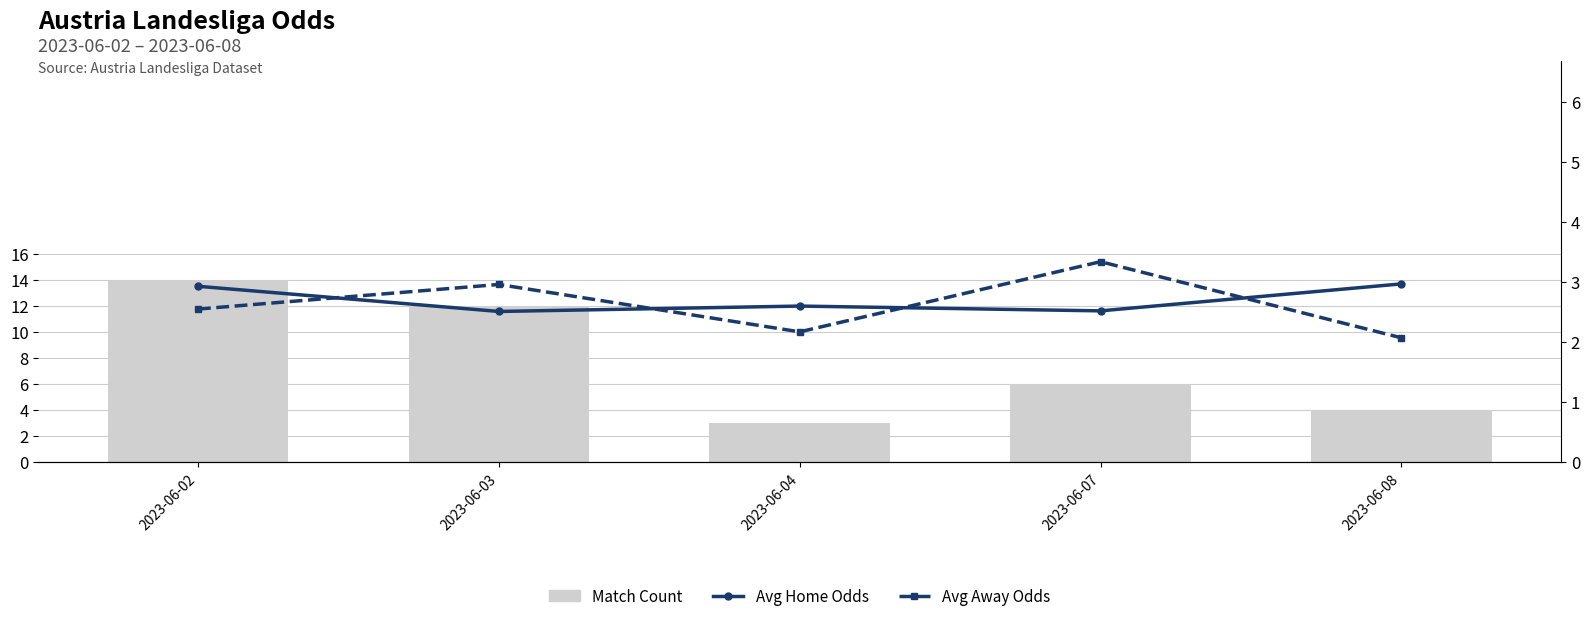

What is the sum of the Avg oddH values at 2023-06-02 and 2023-06-03?

5.4